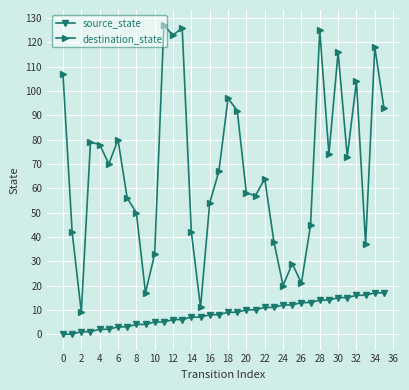

Which series has the widest spread of values?

destination_state